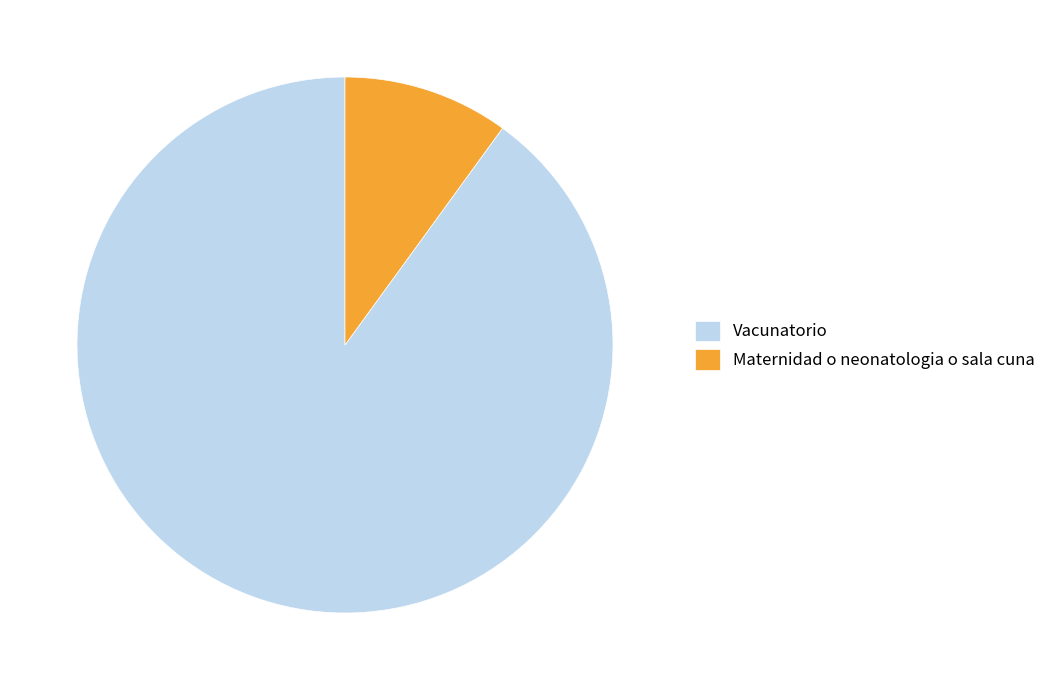

Which category has the biggest portion of the pie?

Vacunatorio